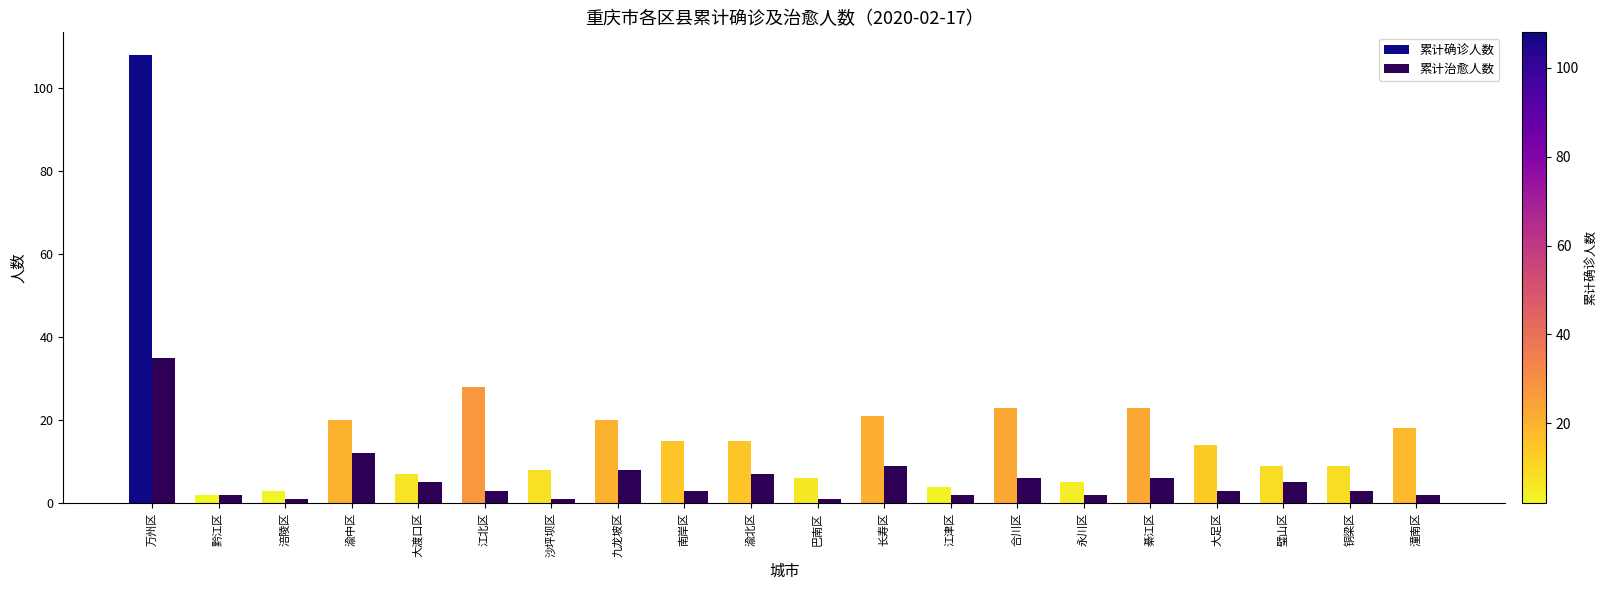

What is the sum of the 累计确诊人数 values at 巴南区 and 渝北区?

21